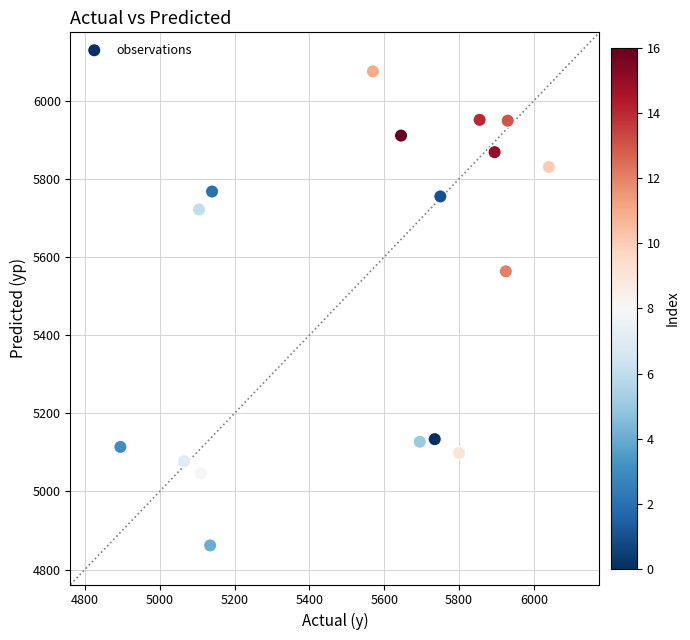

What Y value in the scatter plot is closest to 5468?

5563.2